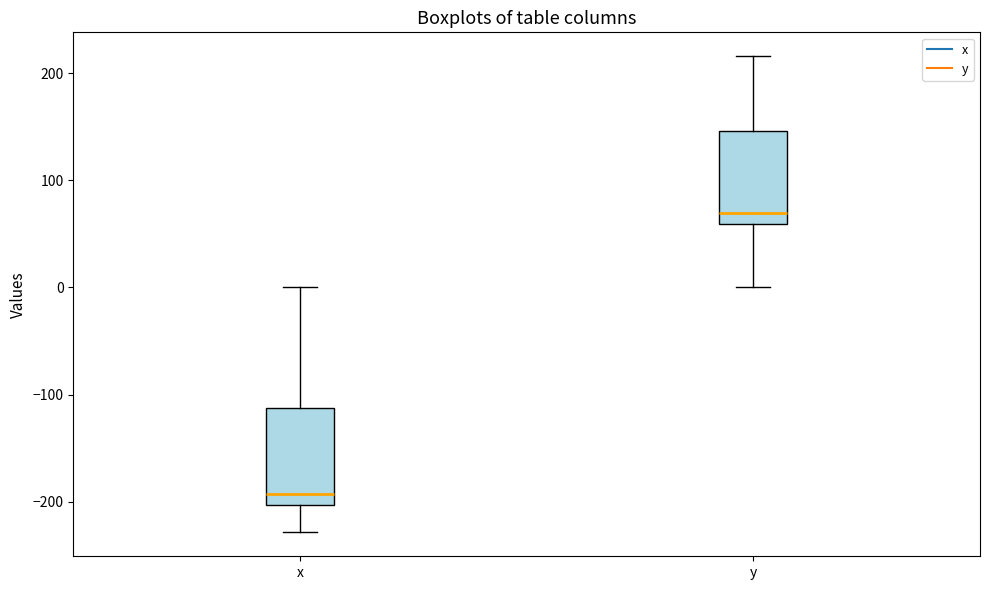

Which box's median line is the lowest?

x